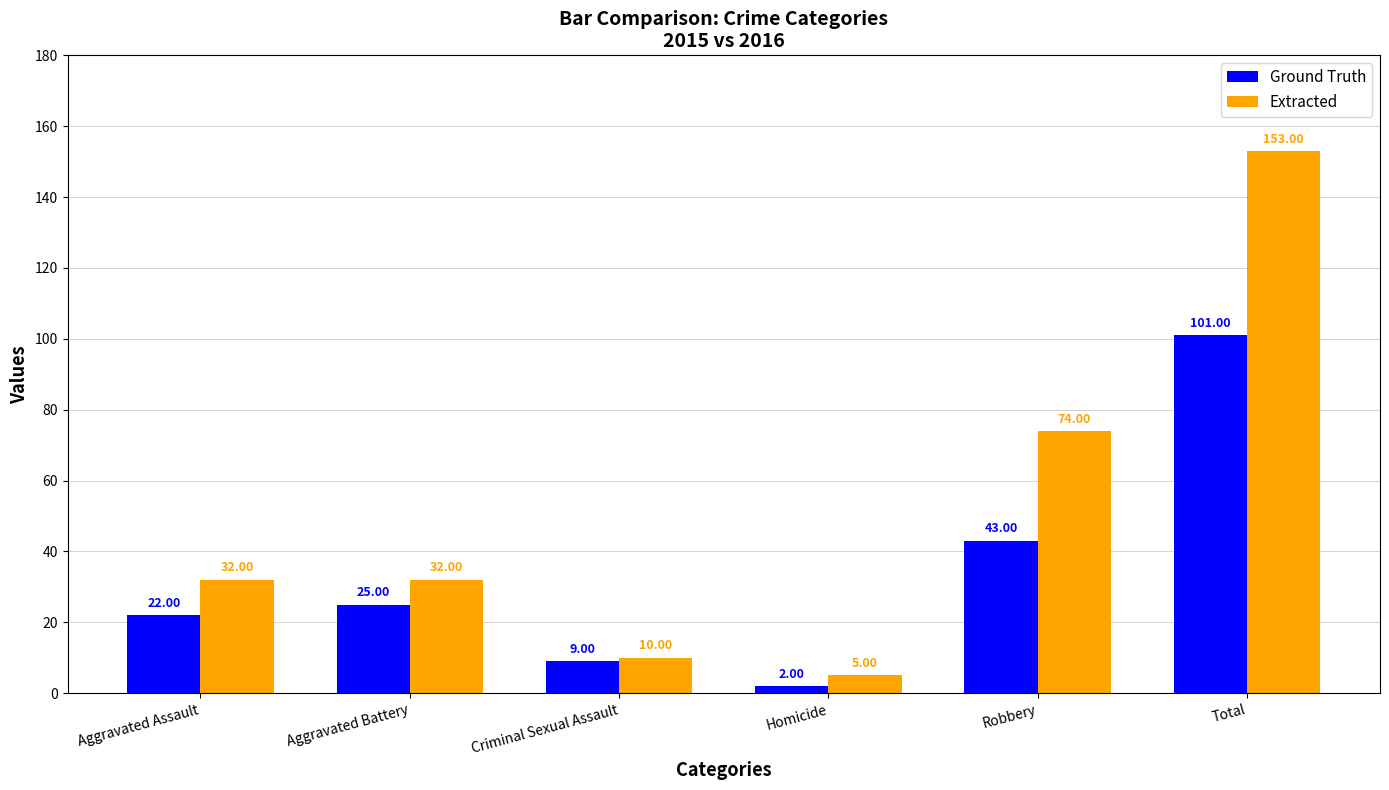

What is the difference between the highest and lowest values at Aggravated Assault?

10